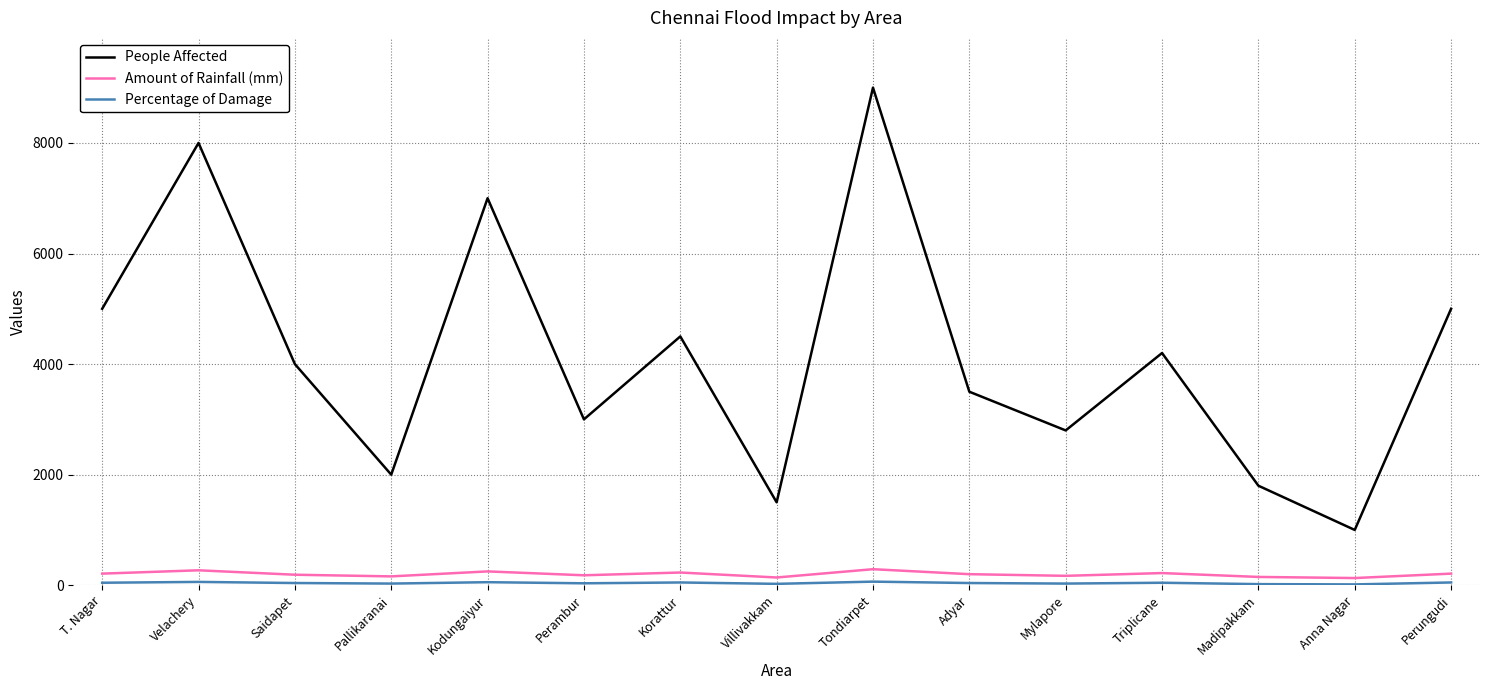

Is it true that People Affected equals 1669 at Perambur?

False